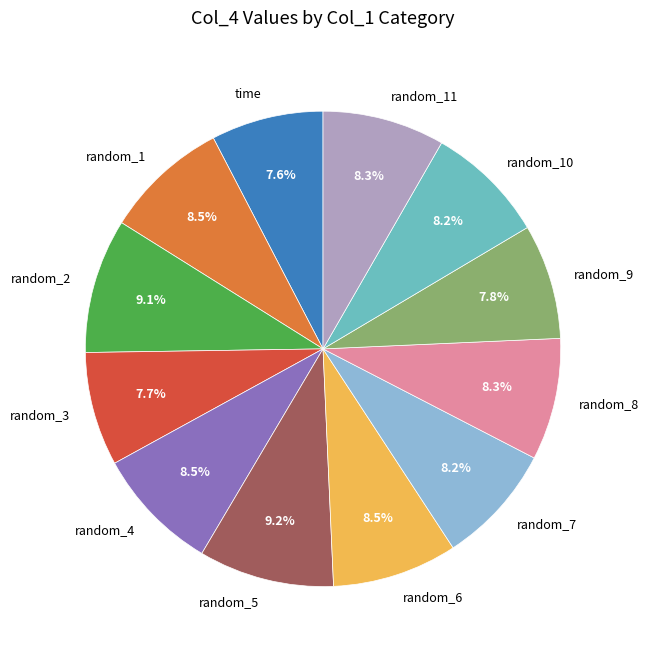

Between random_10 and time, which is larger?

random_10